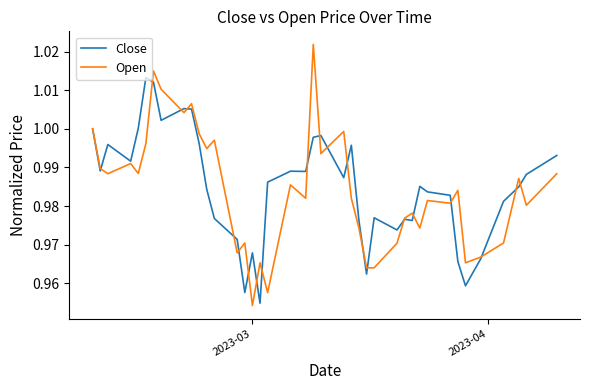

Is this an area chart (filled region under the line)?

No